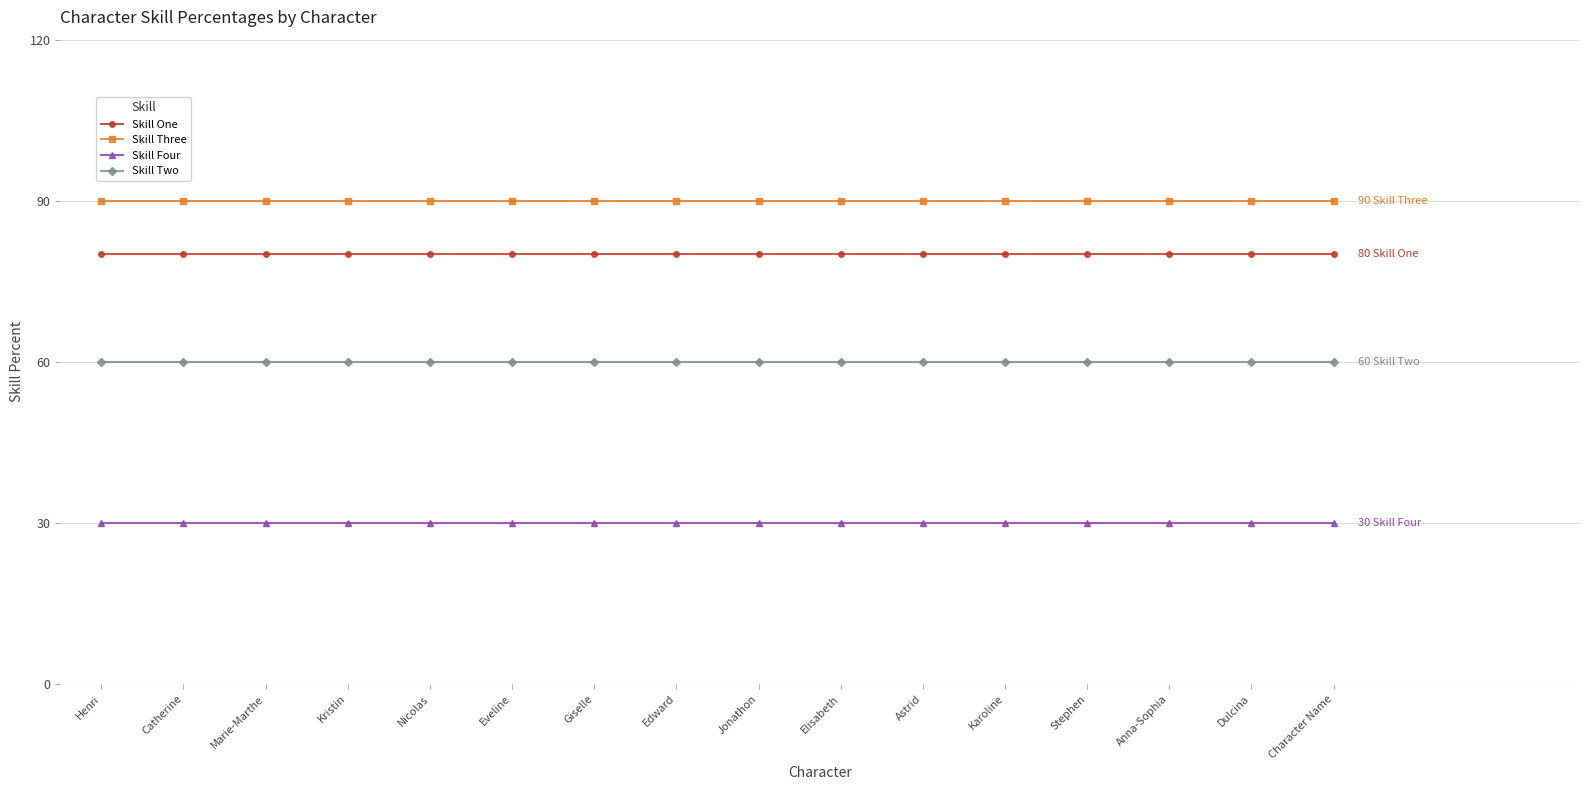

What is the difference between the highest and lowest values at Elisabeth?

60